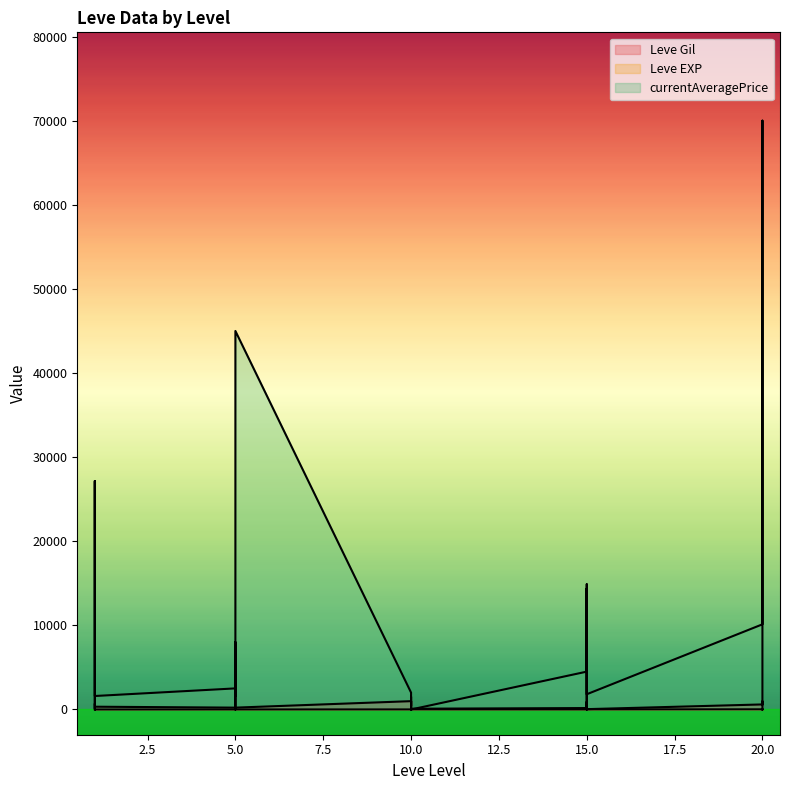

What is the total value across all series at 15?

4676.6